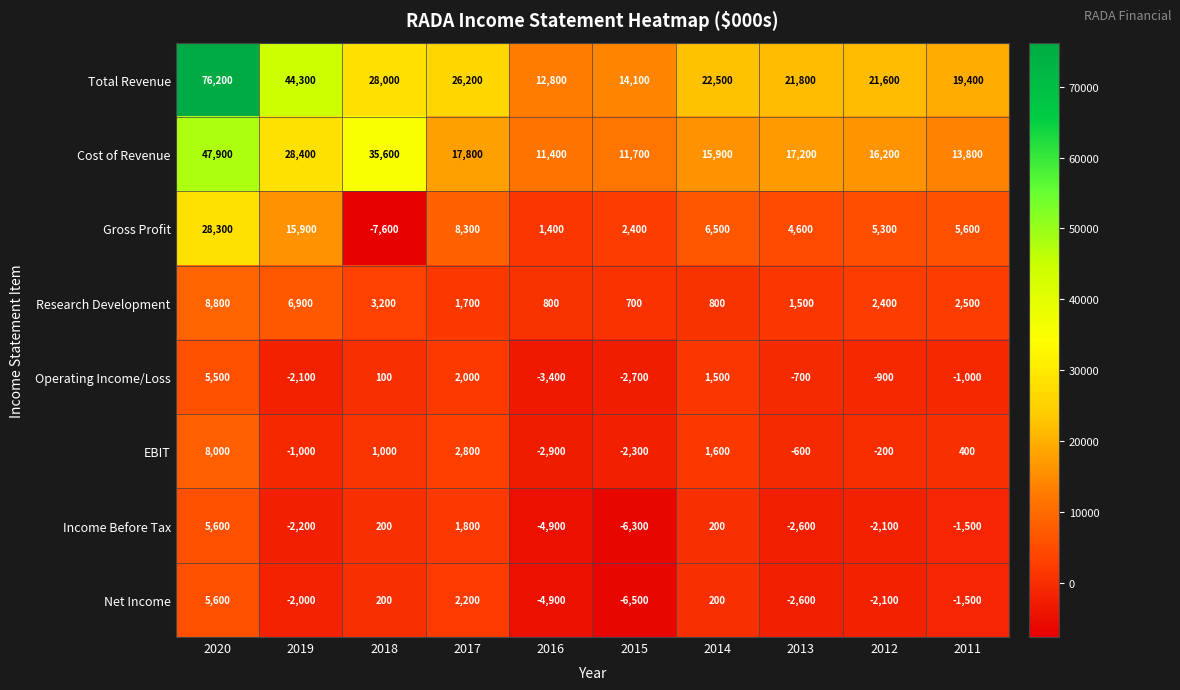

At which category is the sum across all series the highest?

2020